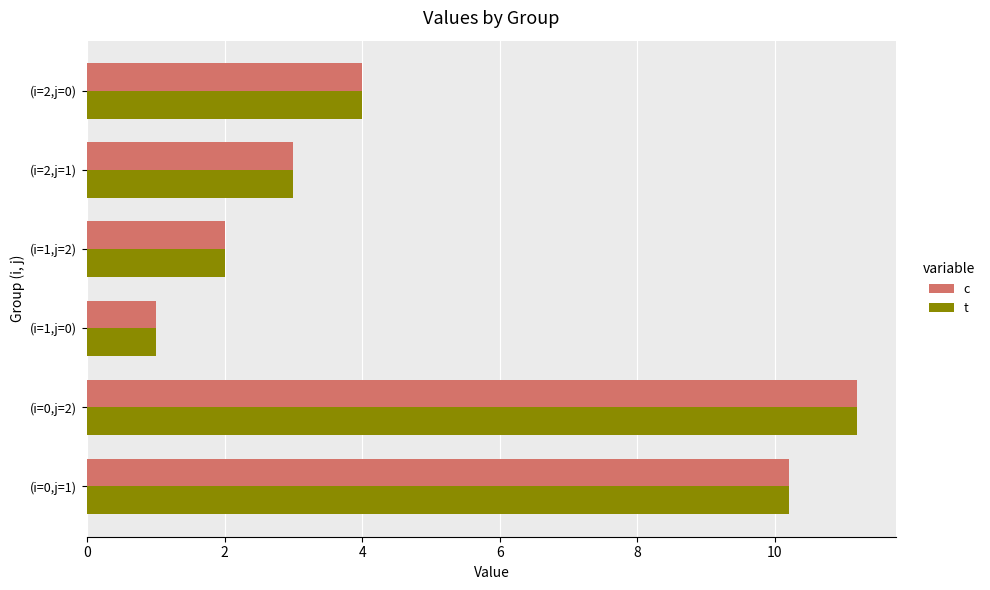

How many categories are shown in the chart?

6